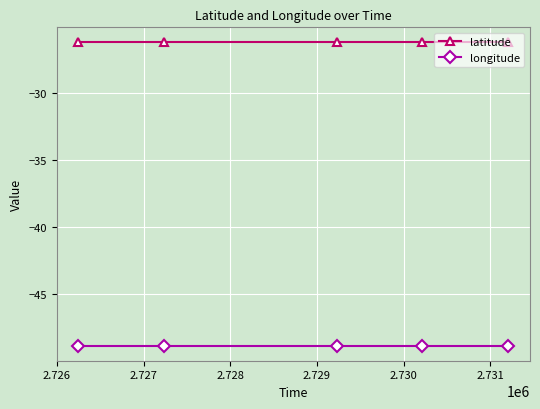

Is this an area chart (filled region under the line)?

No